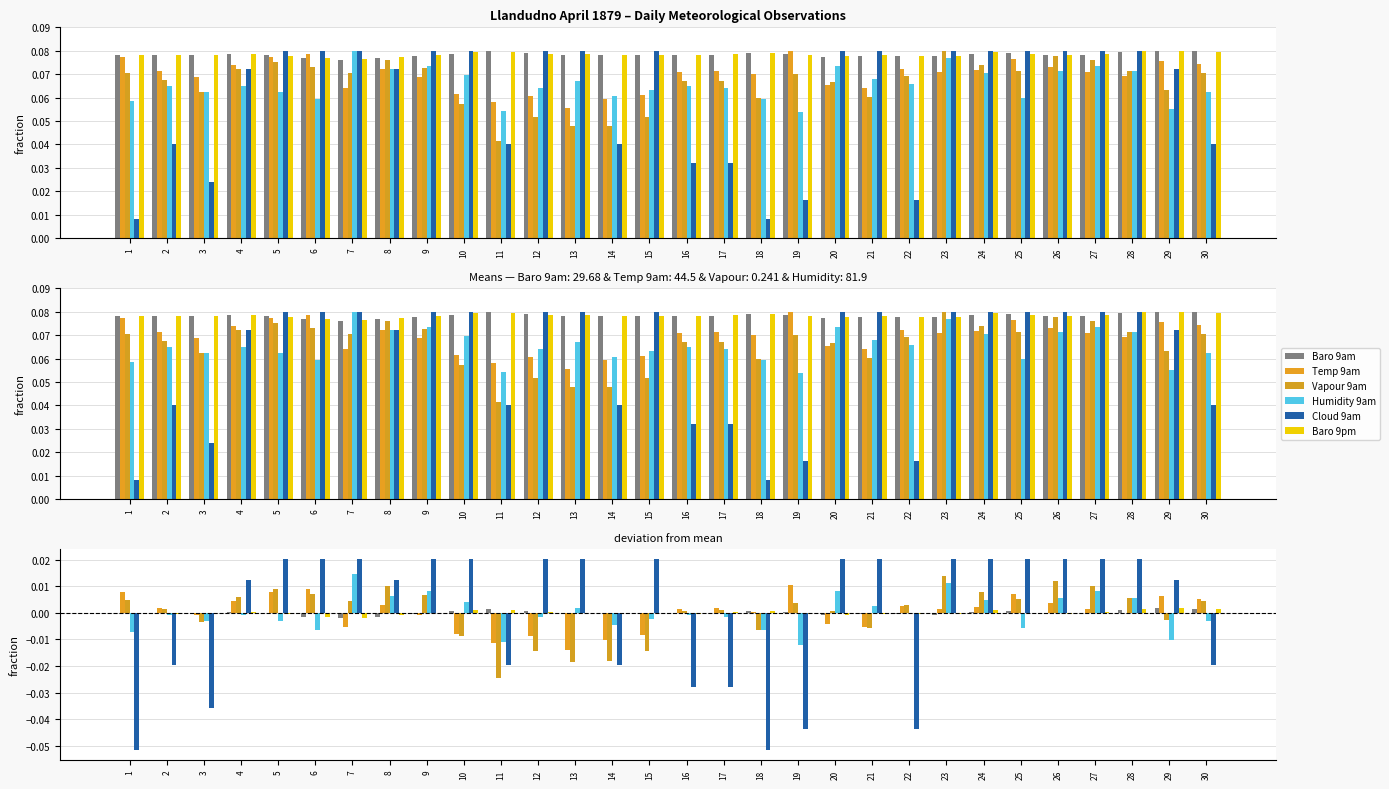

At how many categories does at least one series exceed 0?

29